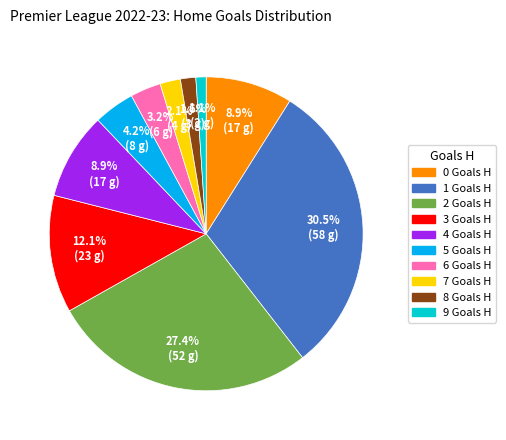

What percentage is the 7 slice, to the nearest percent?

2%